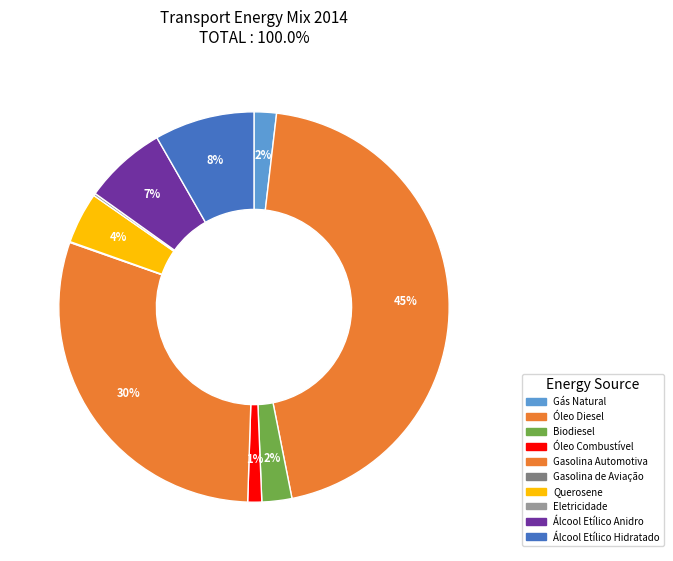

Does Eletricidade represent more than half of the total?

No